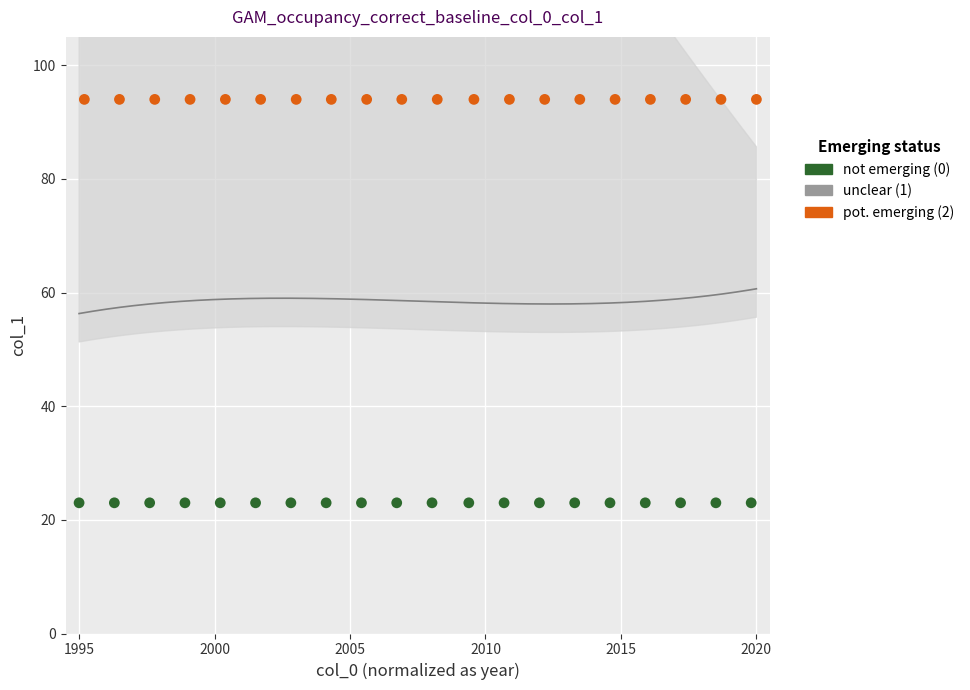

Which series contains the lowest Y value?

not emerging (0)